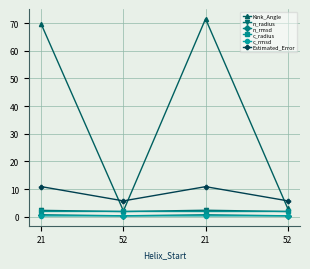

List the labels in order of Estimated_Error value, smallest first.

52, 52, 21, 21